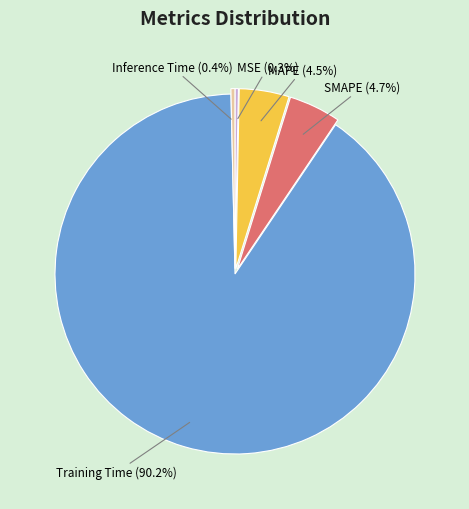

To the nearest percent, what is the combined percentage of MAPE and Training Time?

95%